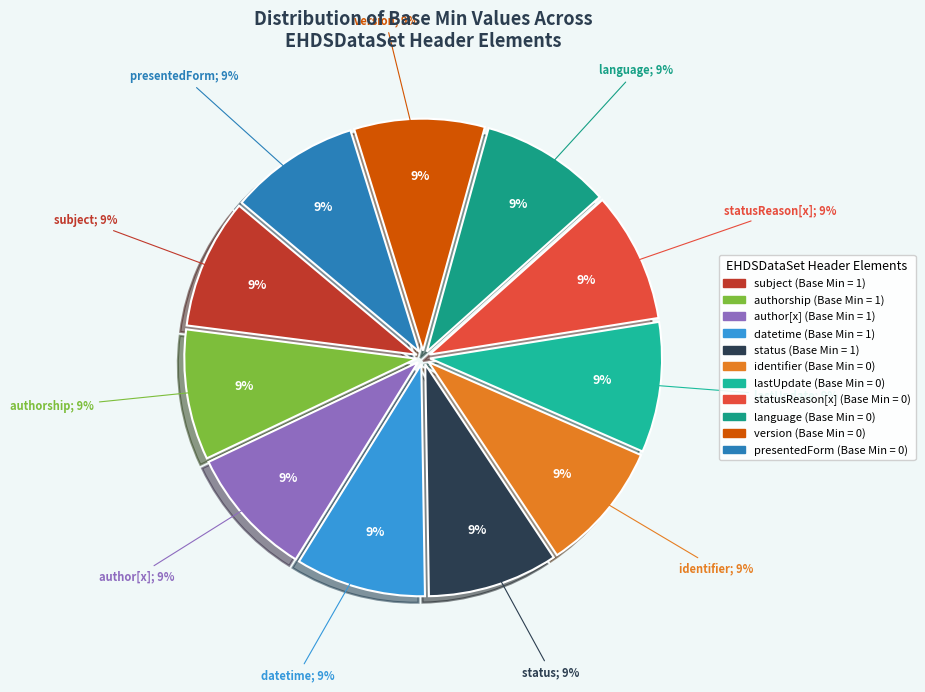

Is there any slice that represents more than half of the pie?

No